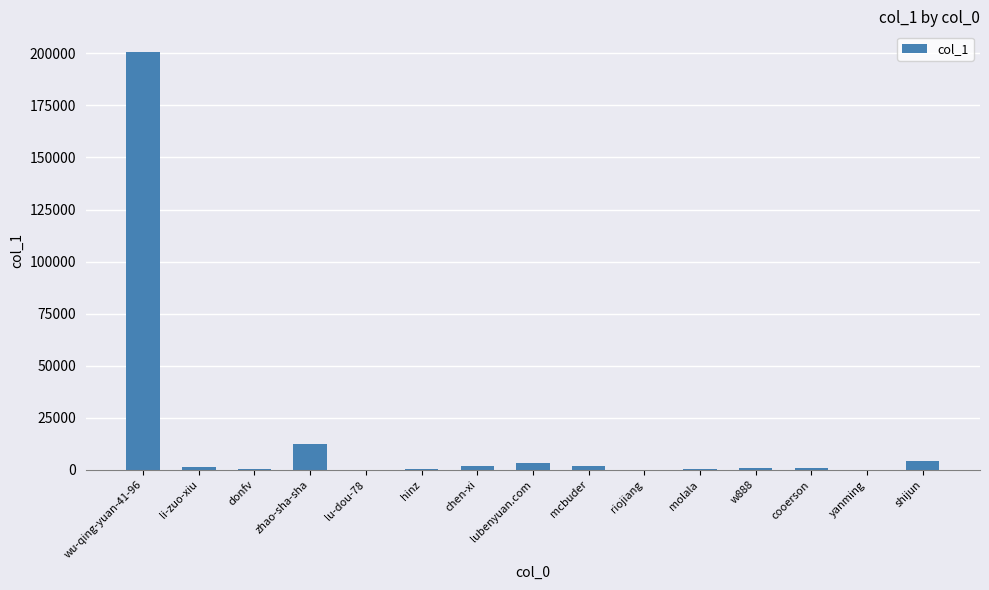

Between molala and shijun, which is larger?

shijun